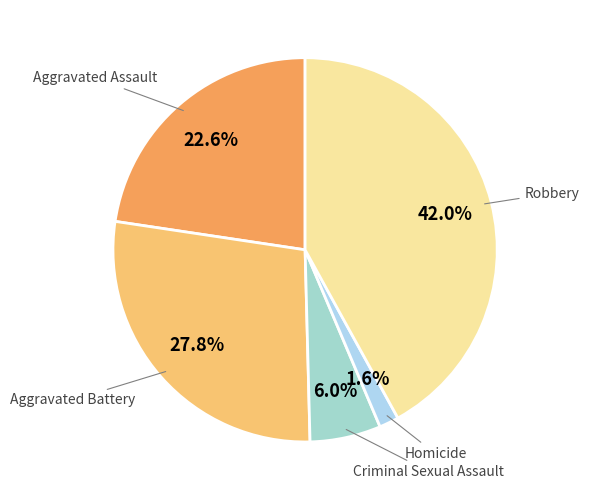

Does Homicide represent more than half of the total?

No